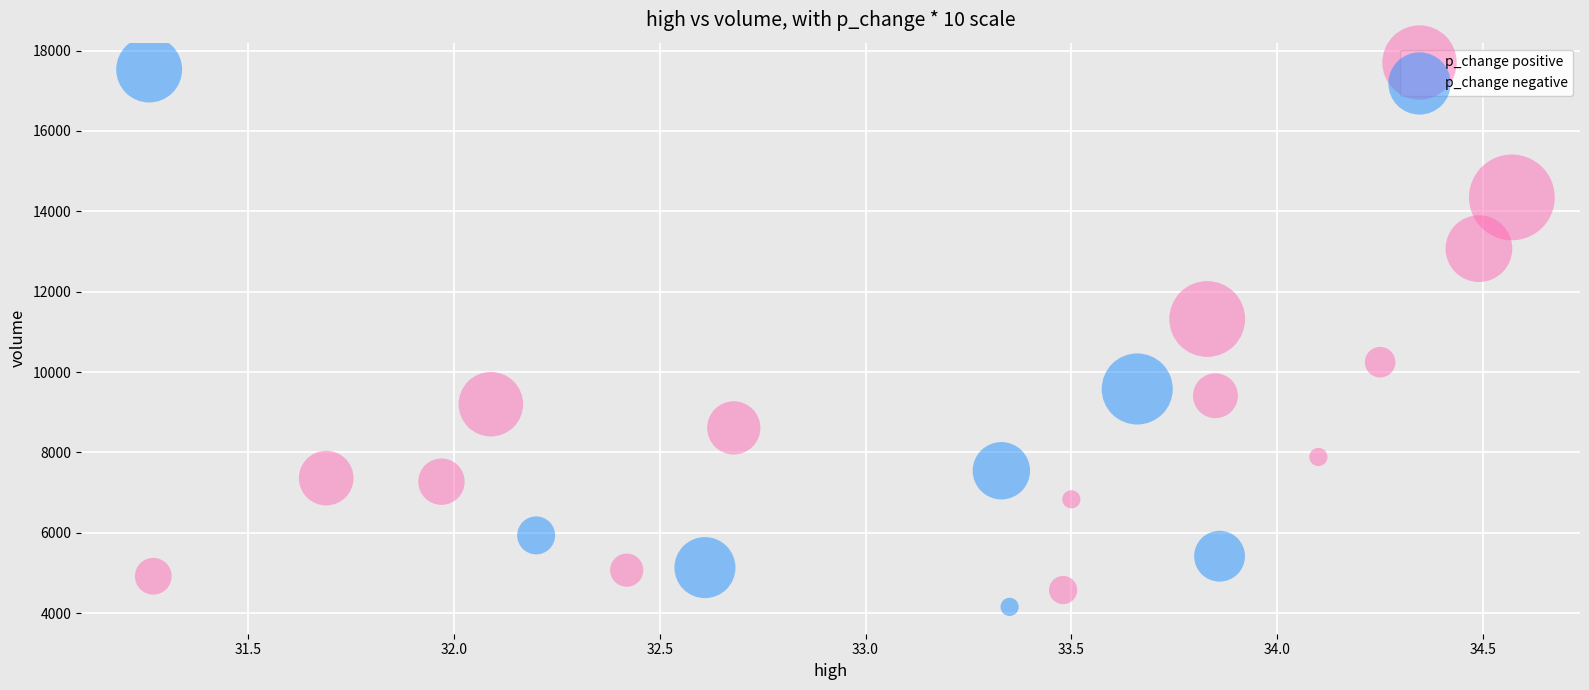

Which series has the widest spread of Y values?

p_change negative